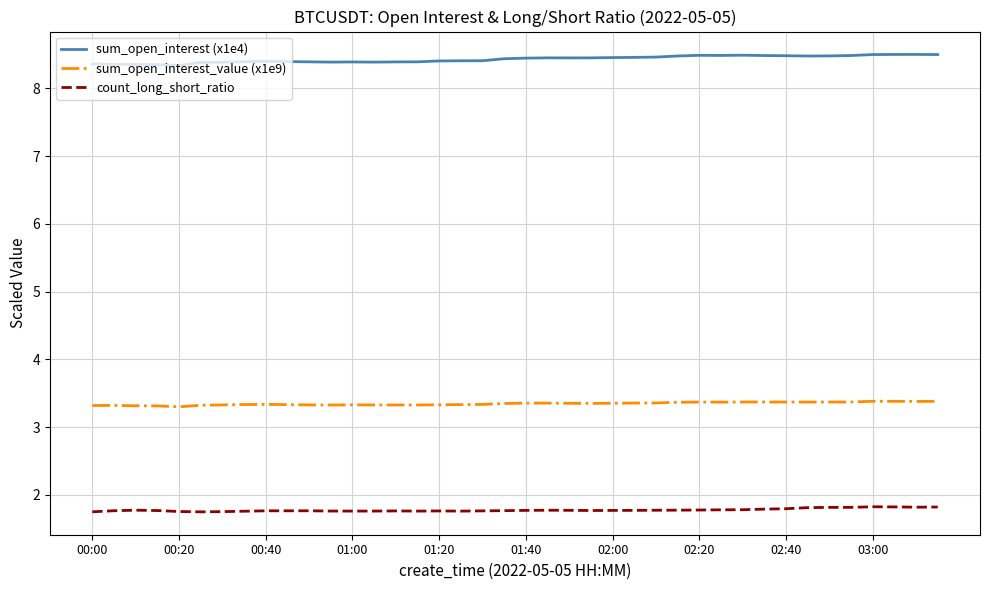

What is the minimum value for sum_open_interest_value (x1e9)?

3.3